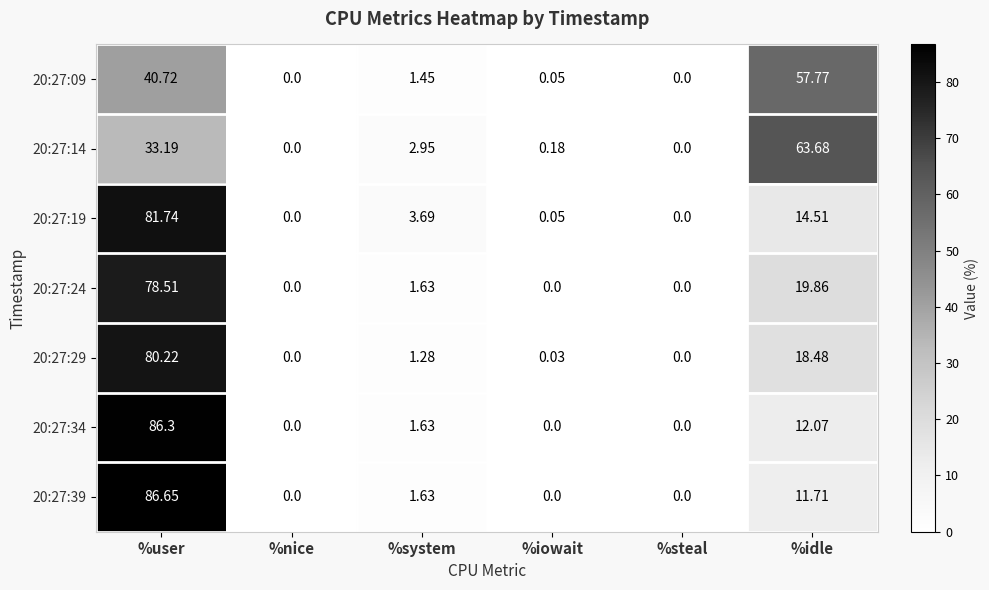

Where does the 20:27:39 series first go above 1?

%user